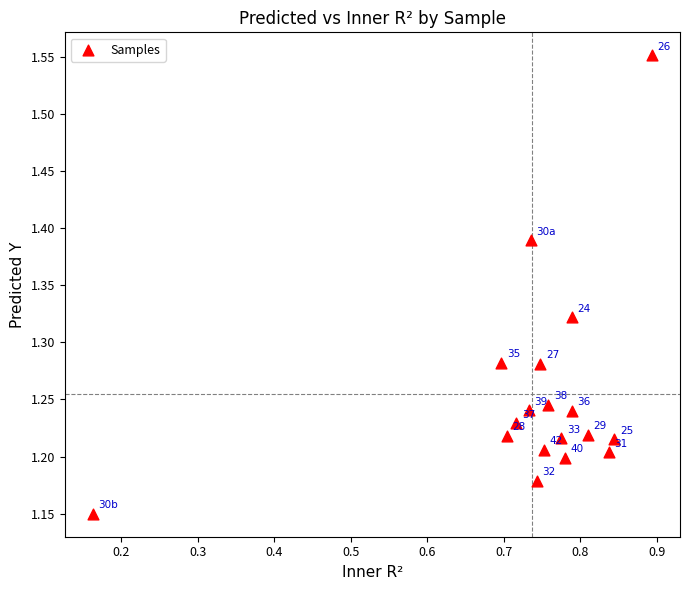

What is the range of Y values (max minus min)?

0.4